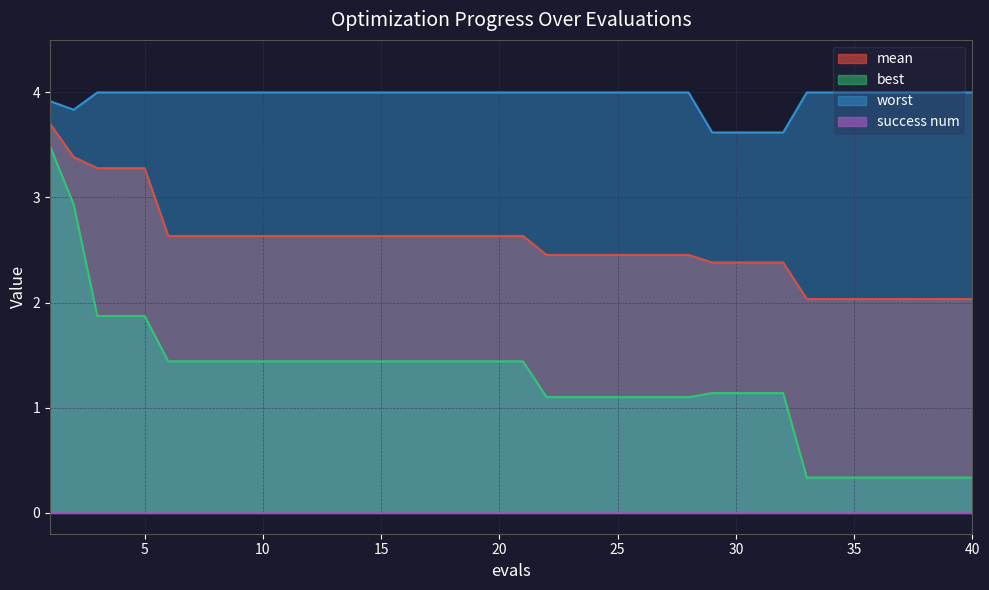

Is the value of best at 35 greater than the value of mean at 5?

No